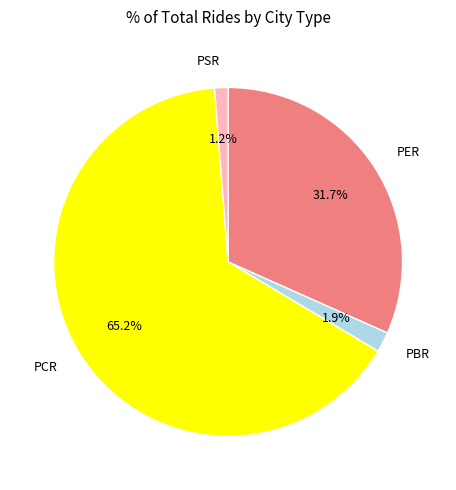

To the nearest percent, what is the average slice percentage?

25%